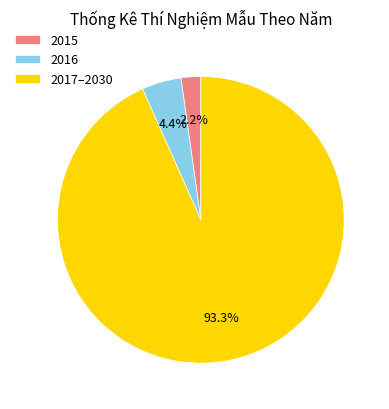

Combined, do 2015 and 2017–2030 account for over 50%?

Yes